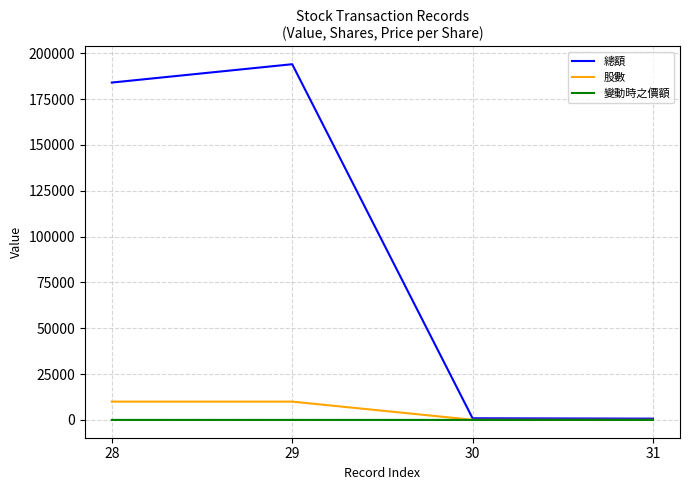

Which series changed the most between 29 and 30?

總額